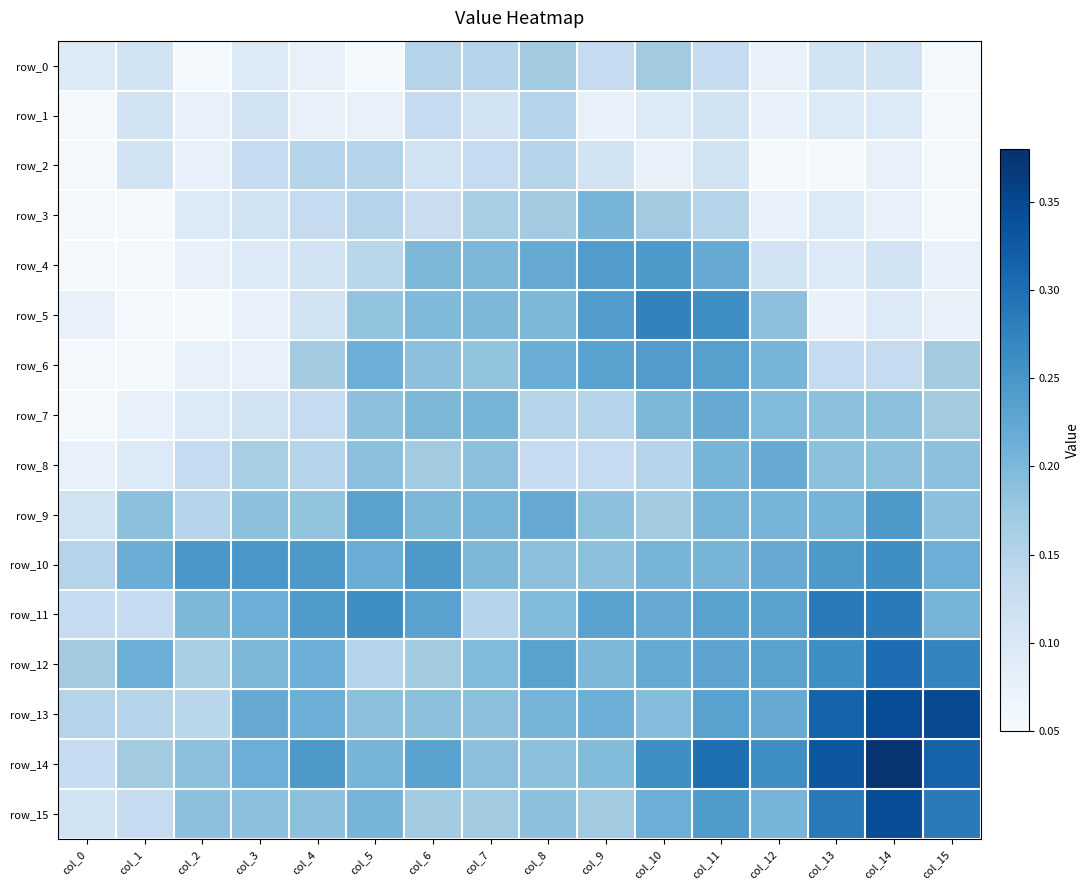

At how many categories does at least one series exceed 0?

16